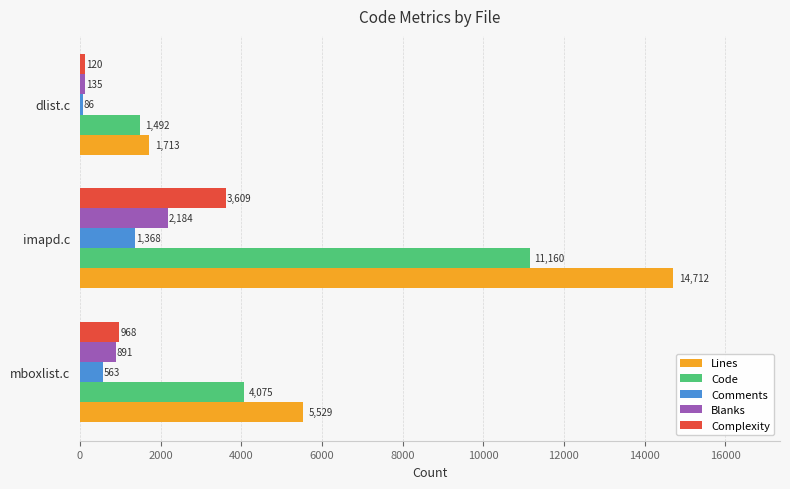

What is the maximum value shown in the chart?

14712